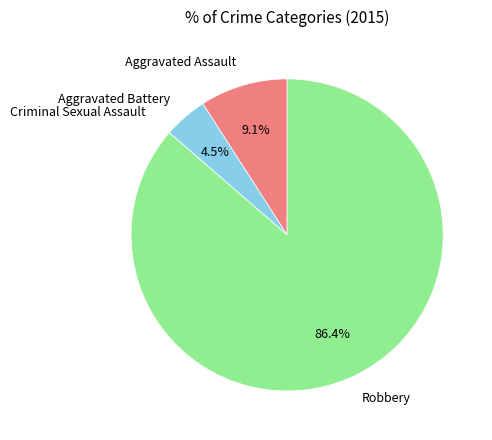

Does Aggravated Battery represent more than half of the total?

No